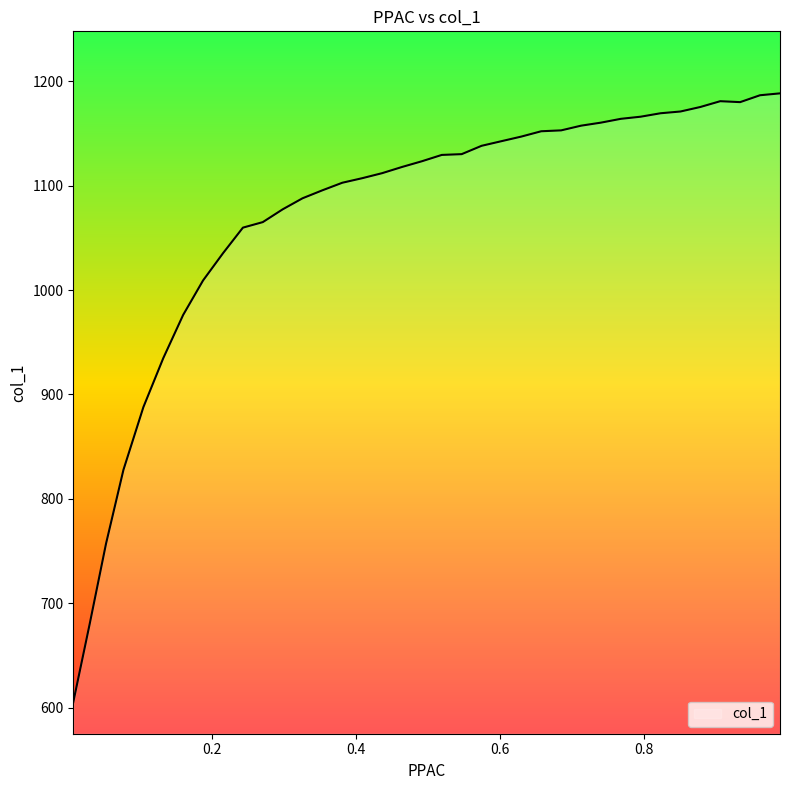

What is the maximum value shown in the chart?

1188.4